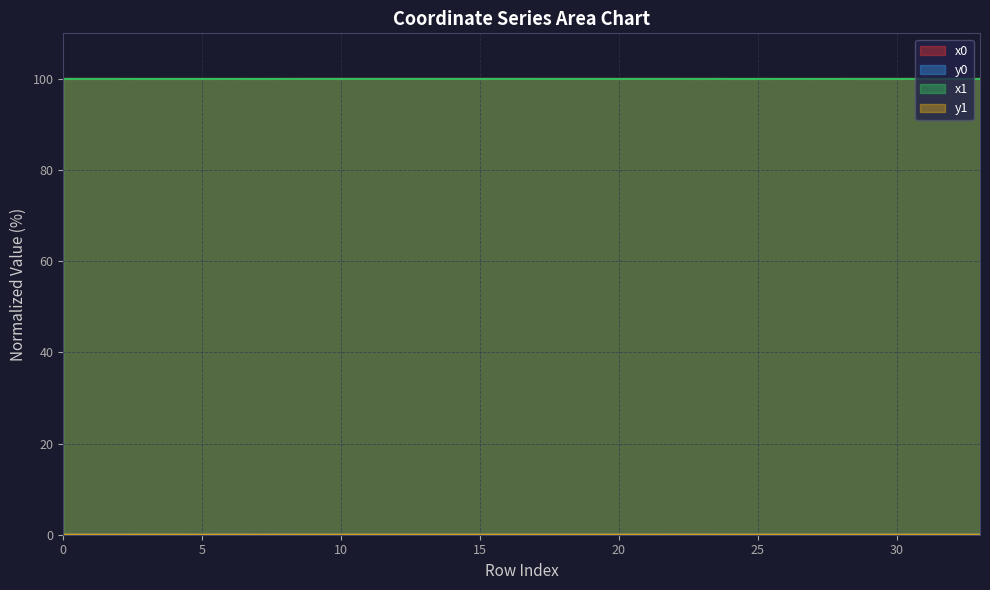

At which label does x1 reach its minimum?

3